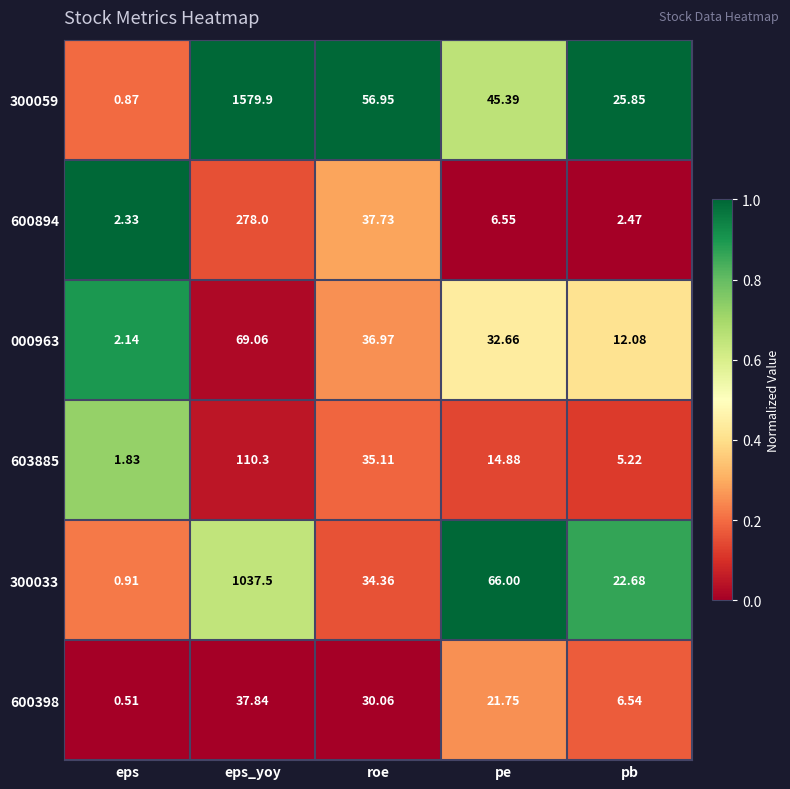

At which category is the sum across all series the highest?

eps_yoy